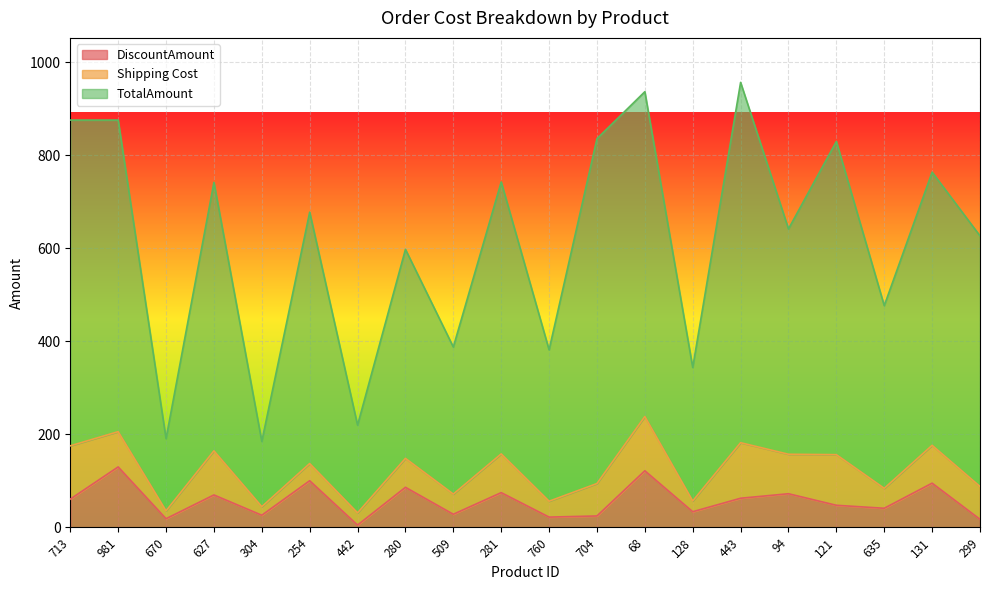

The value of DiscountAmount at 635 is 41.3. True or false?

True